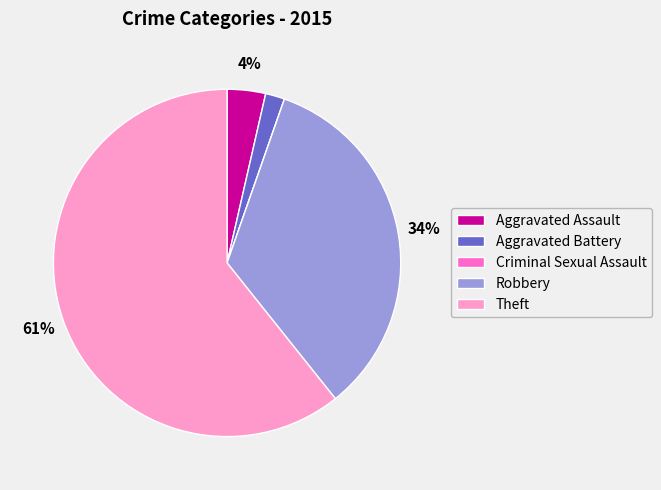

Is the sum of Robbery and Aggravated Battery greater than half?

No